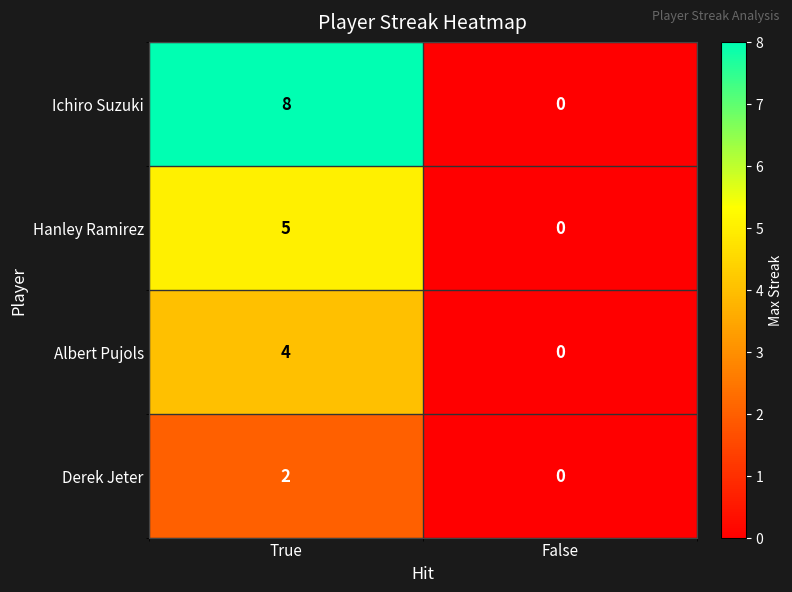

Reading left to right, what are all the values shown in this chart?

Ichiro Suzuki: 8	0
Hanley Ramirez: 5	0
Albert Pujols: 4	0
Derek Jeter: 2	0